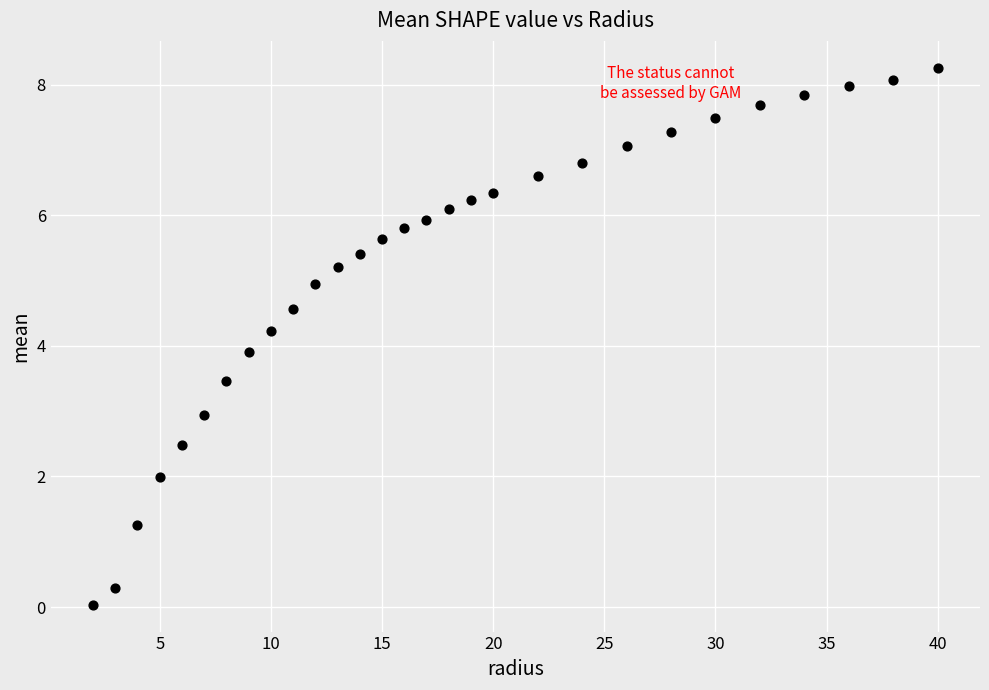

What Y value in the scatter plot is closest to 4?

3.9